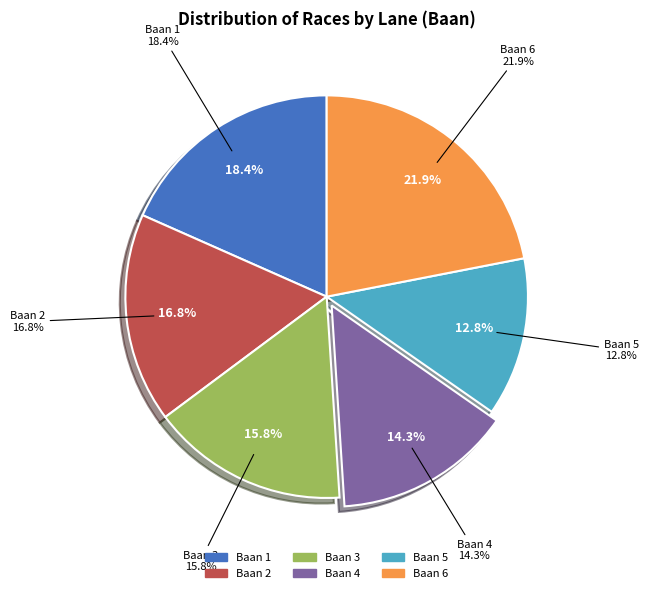

What percentage is the 5 slice, to the nearest percent?

13%